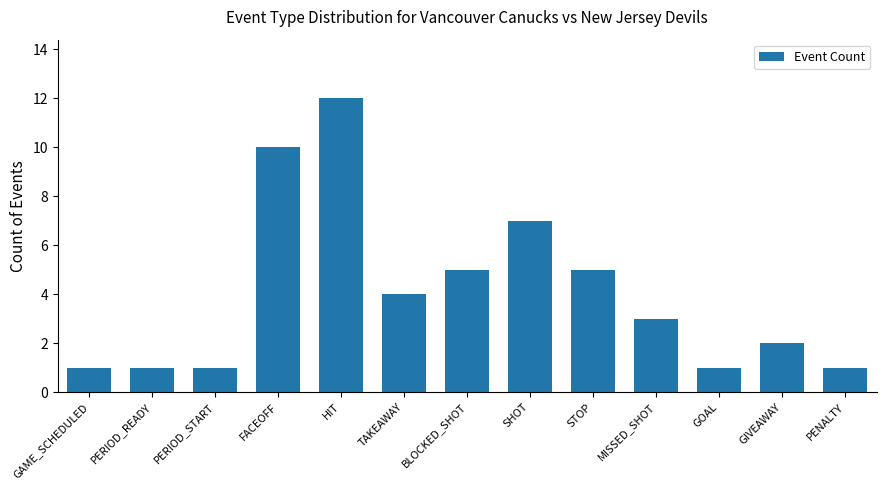

What is the sum of the values at GAME_SCHEDULED and GOAL?

2